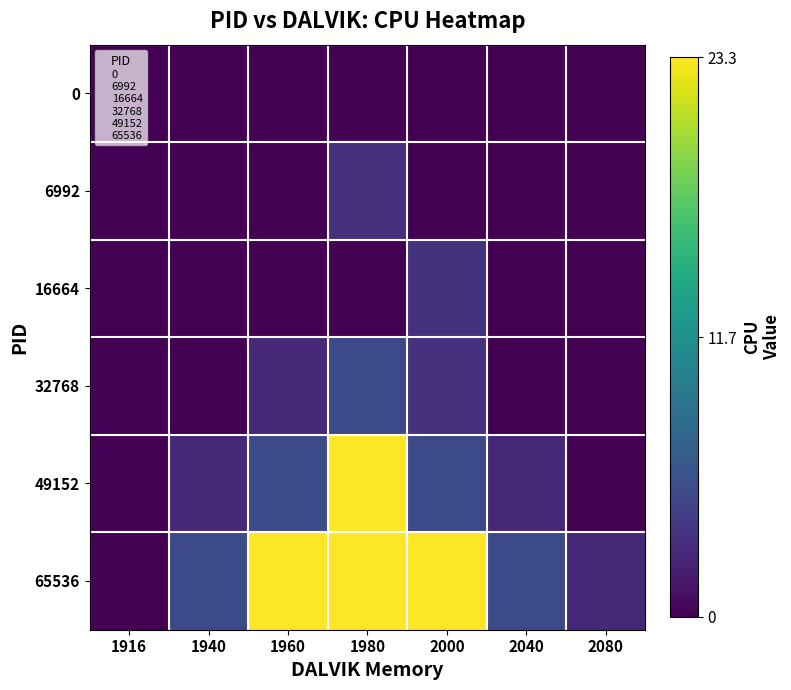

Which series has the widest spread of values?

49152